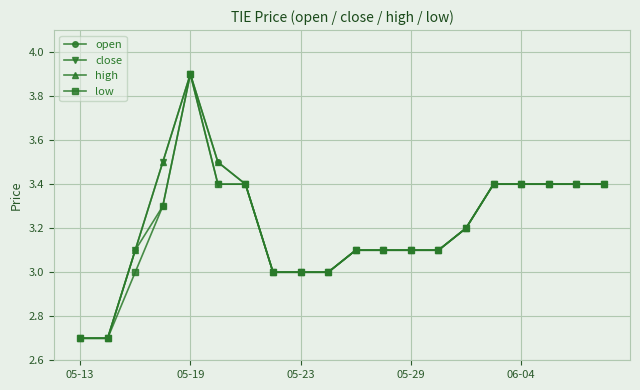

What is the value of the high point at the 1st from the left?

2.7